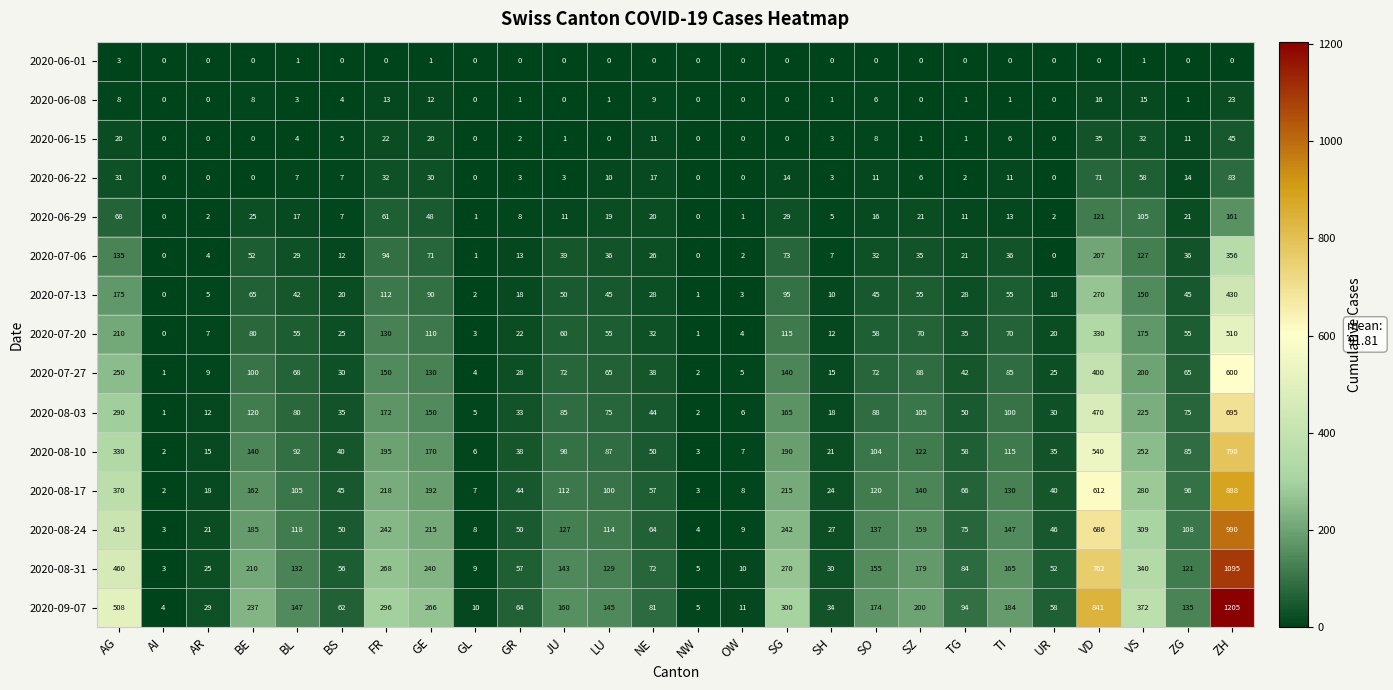

What is the average value of the 2020-08-17 series?

156